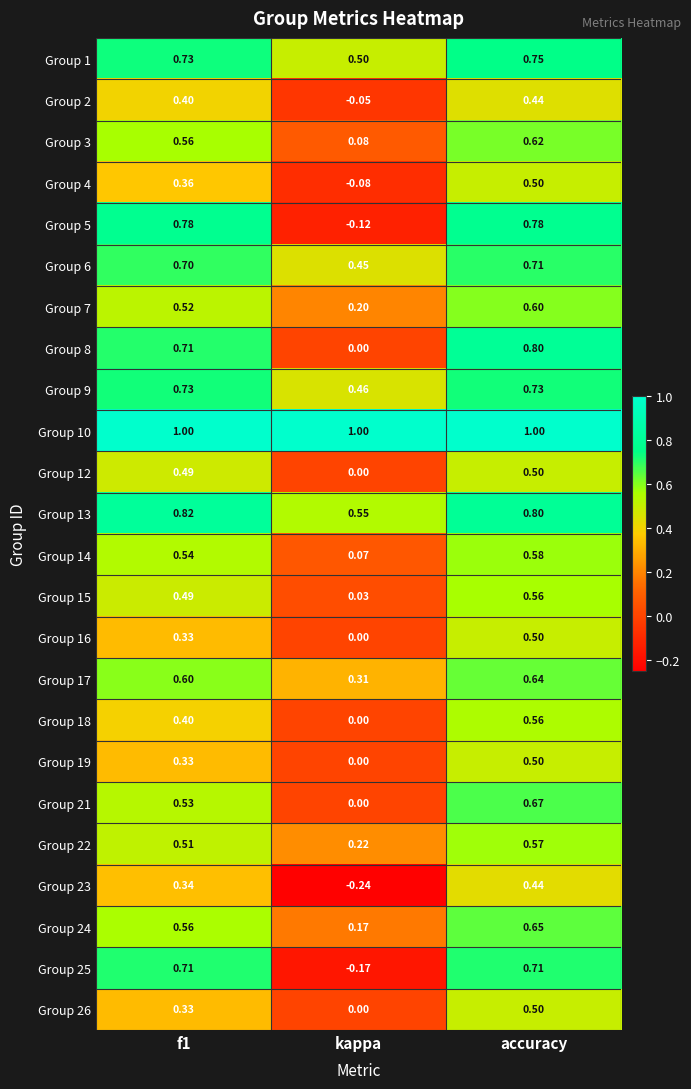

At which category is the sum across all series the highest?

accuracy